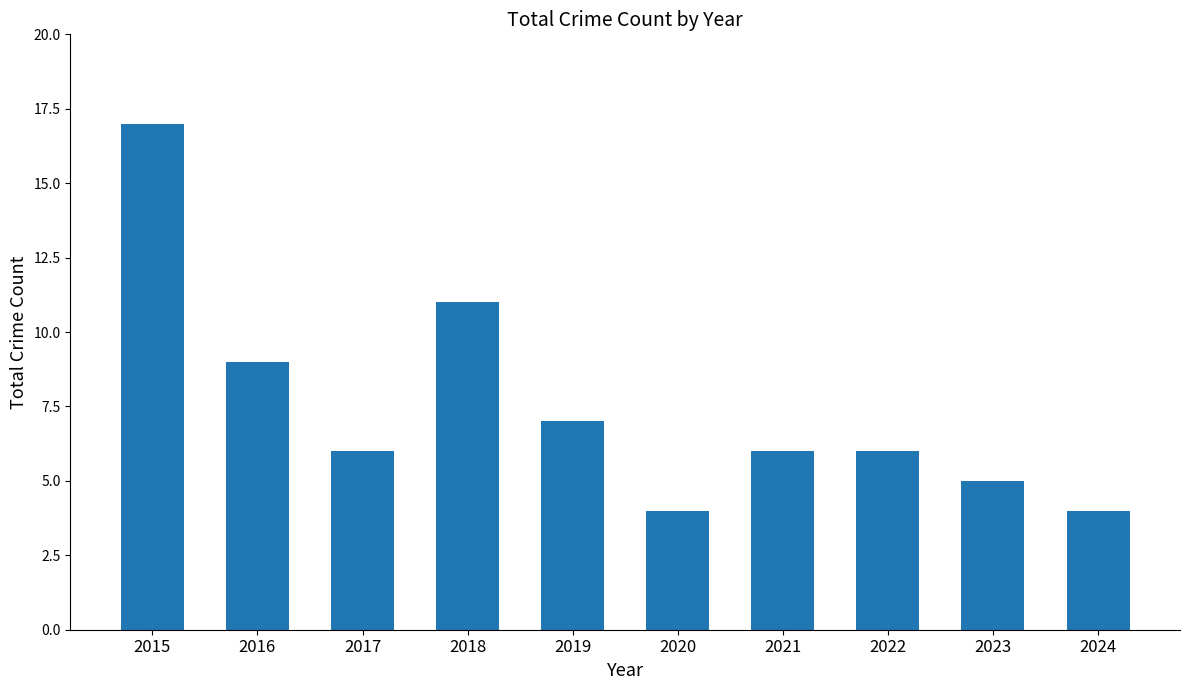

What is the average value?

8